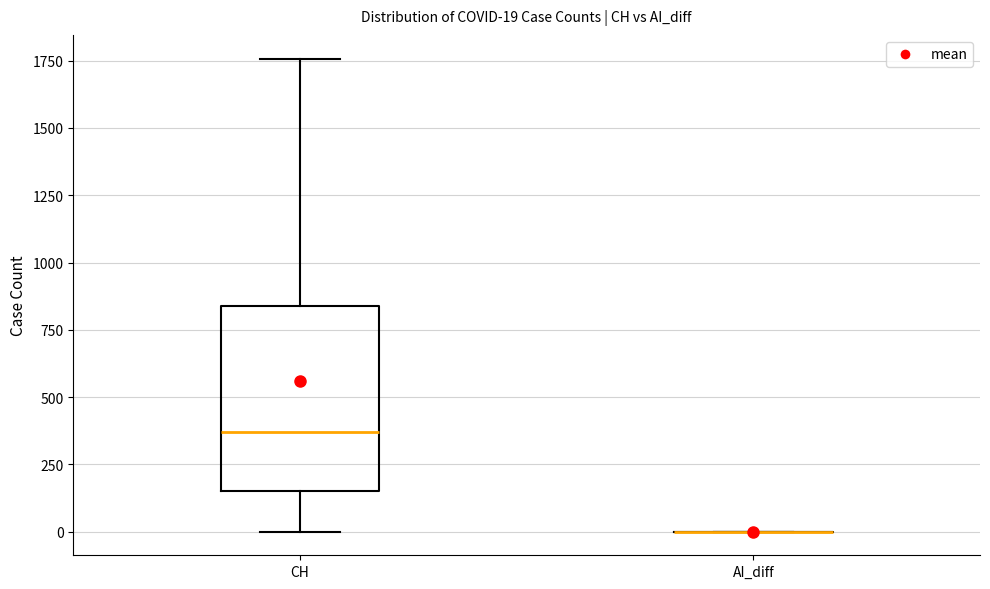

Comparing the boxes themselves (not the whiskers), which one is the tallest?

CH